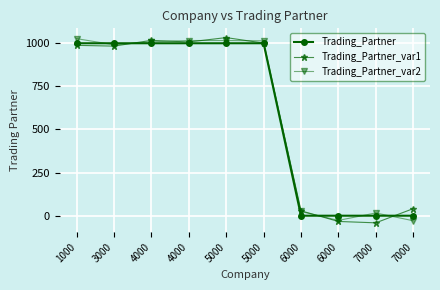

Rank the series at 5000 from highest to lowest value.

Trading_Partner_var1, Trading_Partner_var2, Trading_Partner